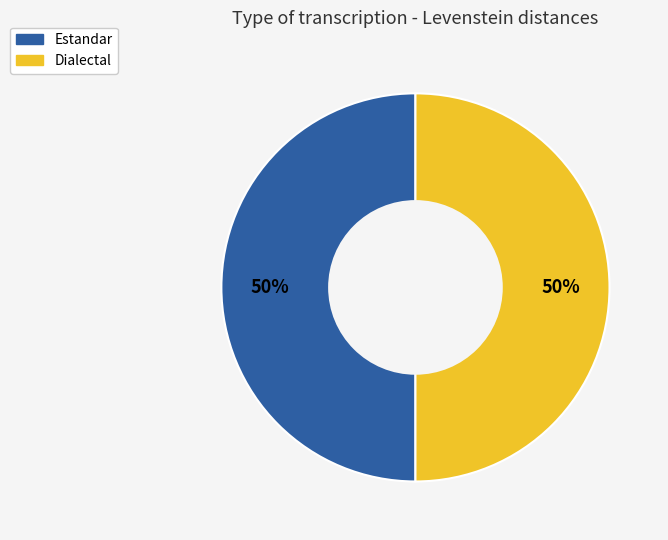

To the nearest percent, what is the average slice percentage?

50%